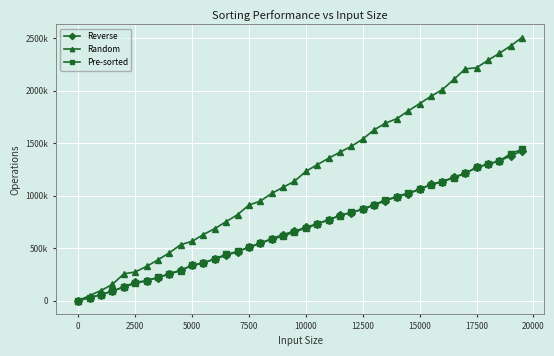

Which series has the widest spread of values?

Random